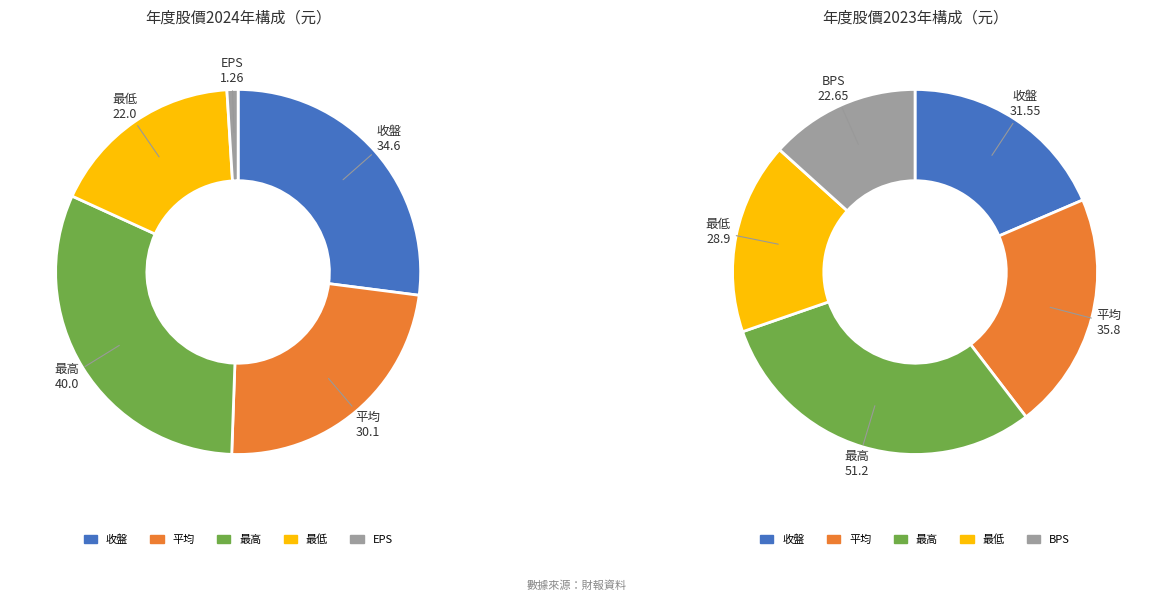

How many slices are in this pie chart?

5